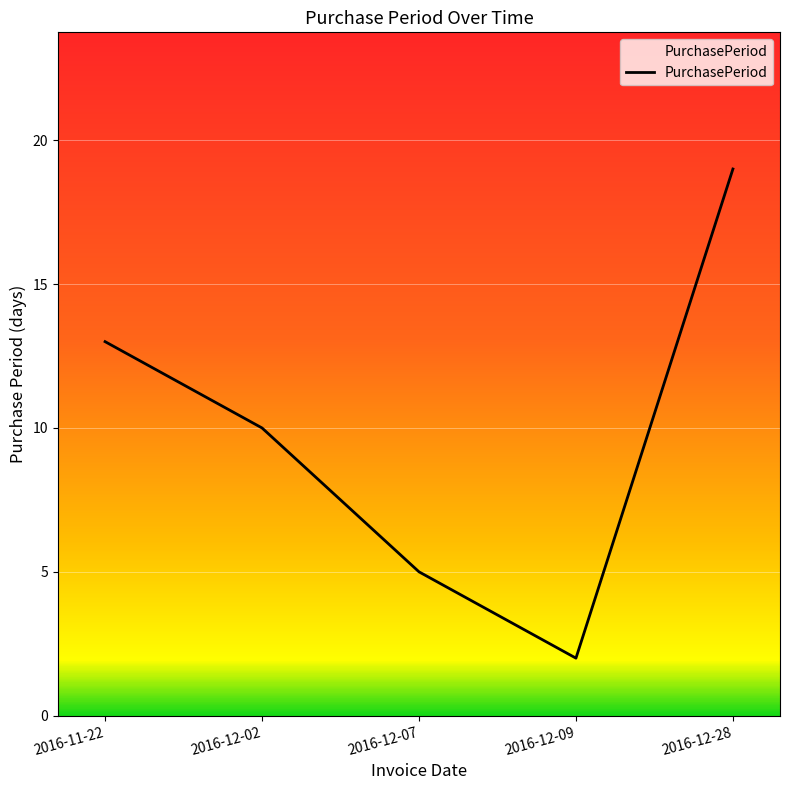

True or false: there are more than 2 points higher than both neighbors.

False